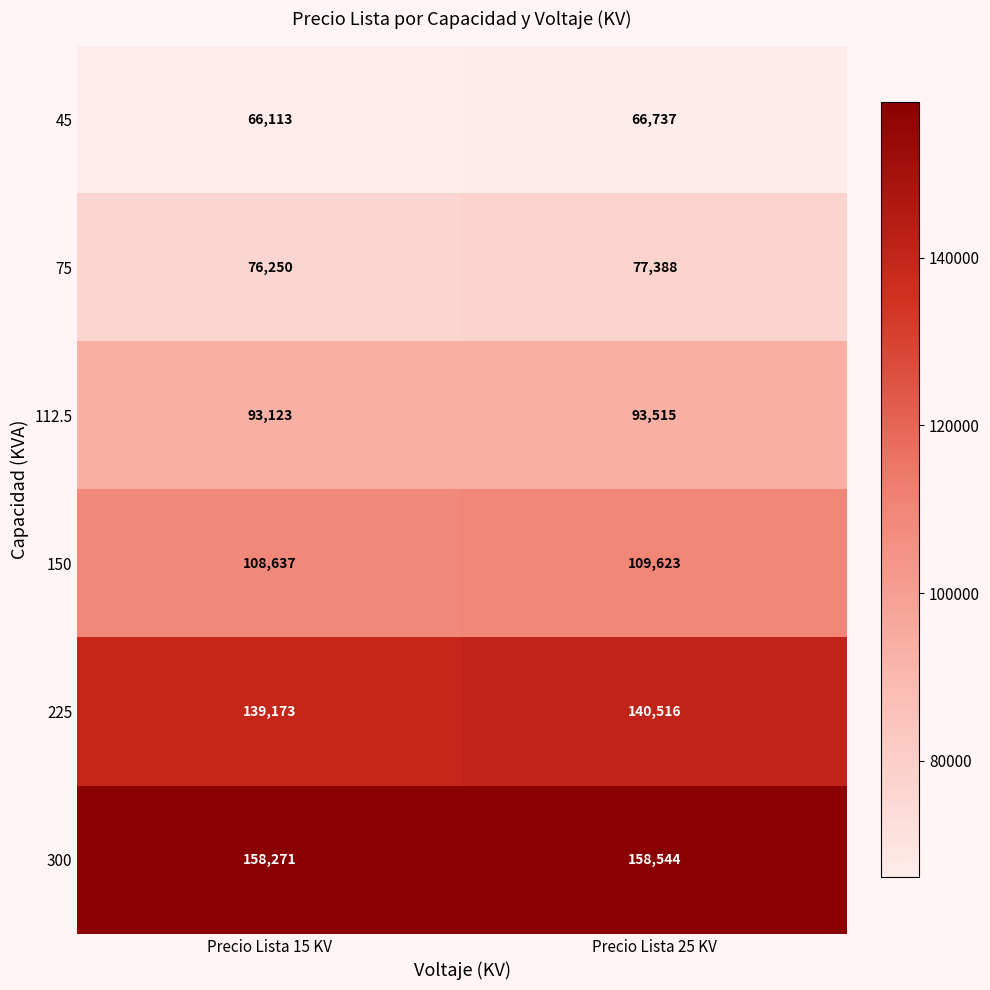

Which series has the widest spread of values?

225